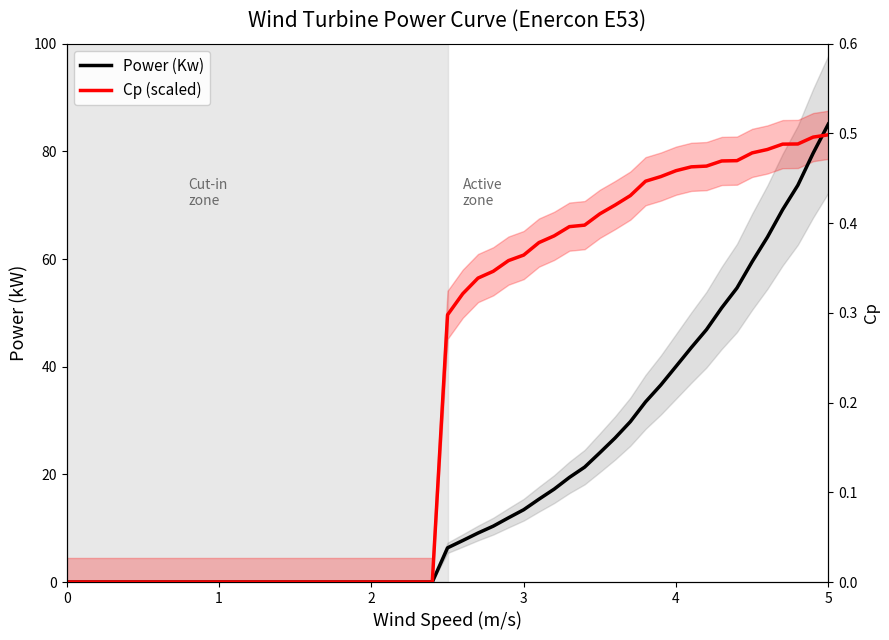

What is the sum of all Cp (scaled) values?

1833.2